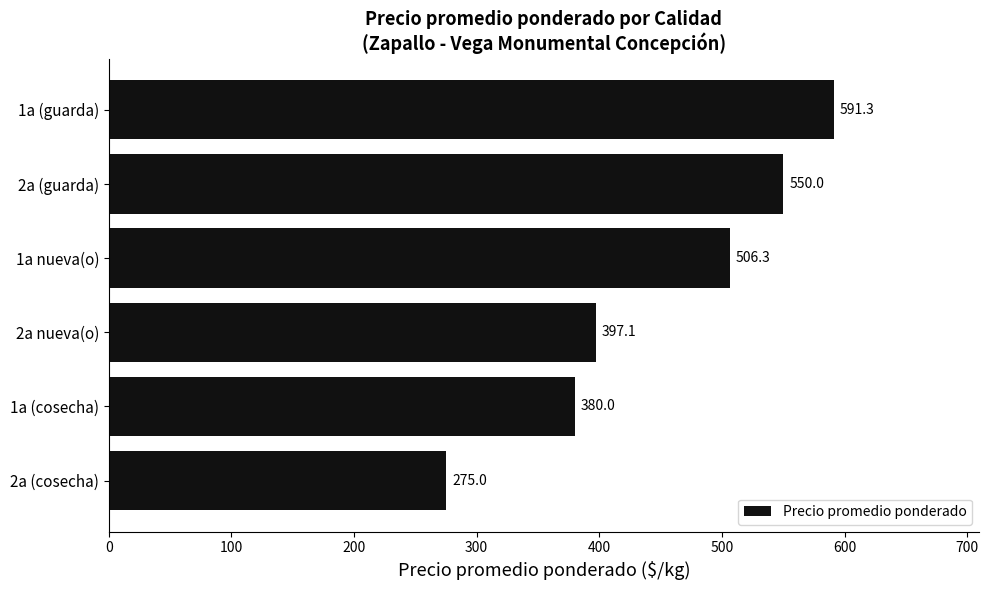

What is the value of the 4th bar from the top?

397.1